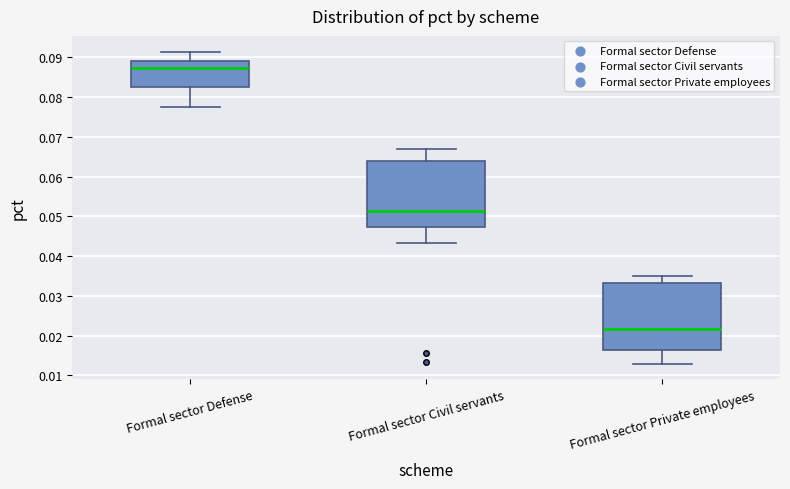

Reading left to right, transcribe this box plot: for each box, give where its median line is, the range the box spans, and where its two whiskers end, as read against the y-axis. The values are not printed on the chart, so give them approximately, as read against the axis.

Formal sector Defense: median 0.087, box 0.083 to 0.089, whiskers 0.077 to 0.091
Formal sector Civil servants: median 0.051, box 0.047 to 0.064, whiskers 0.043 to 0.067
Formal sector Private employees: median 0.022, box 0.016 to 0.033, whiskers 0.013 to 0.035